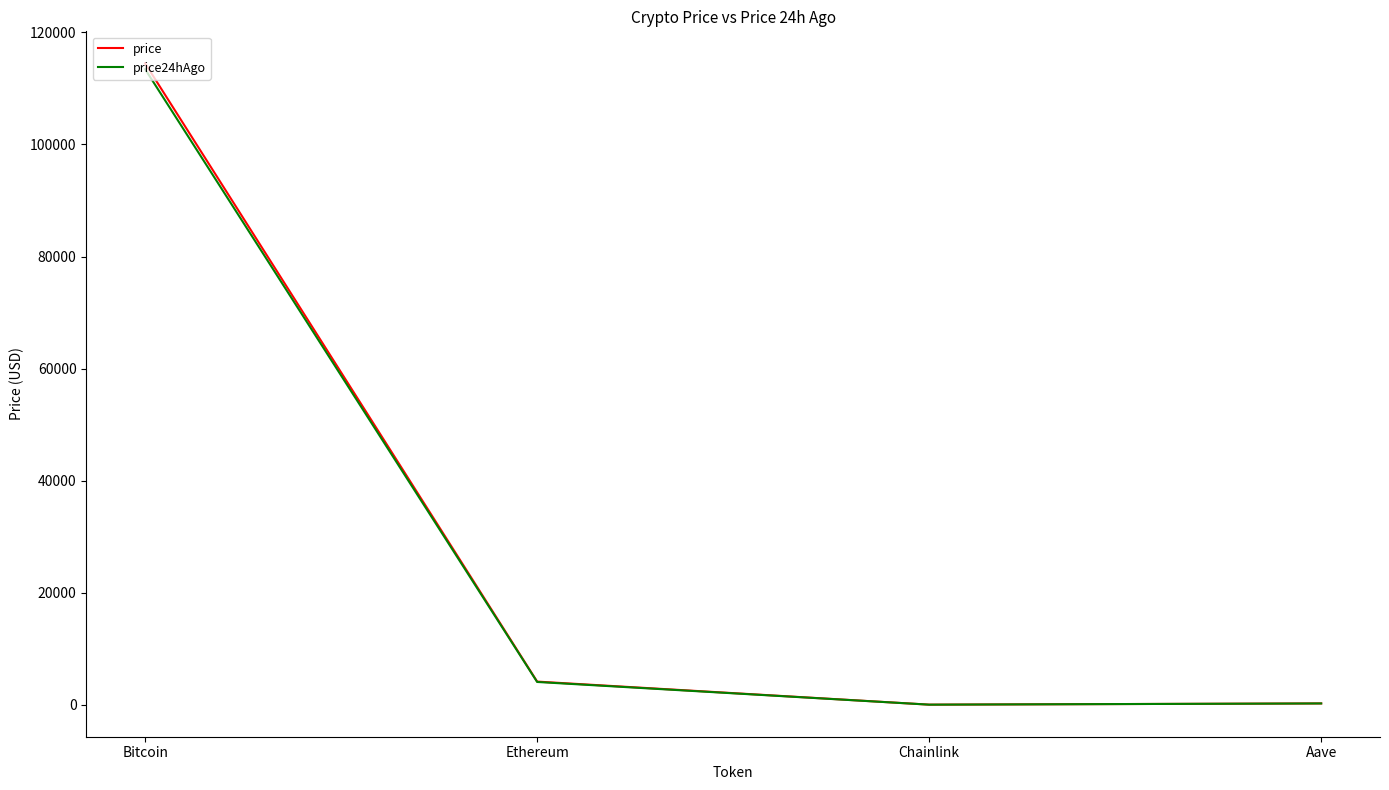

What is the maximum value for price?

114464.0